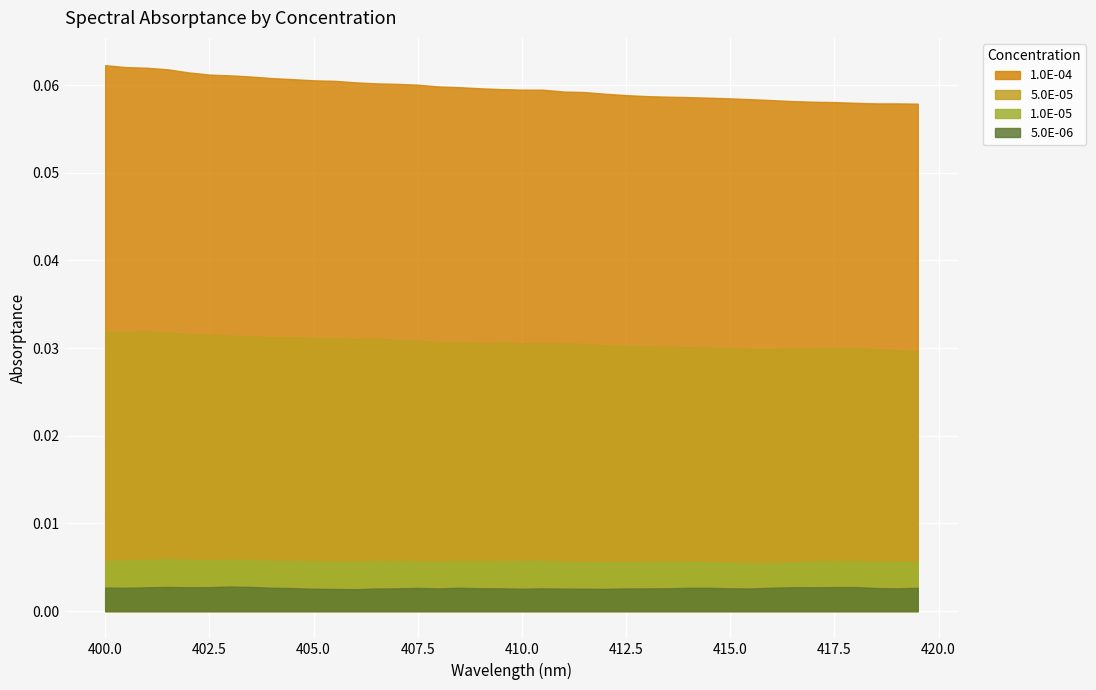

Rank the series by their maximum value, from highest to lowest.

1.0E-04, 5.0E-05, 1.0E-05, 5.0E-06